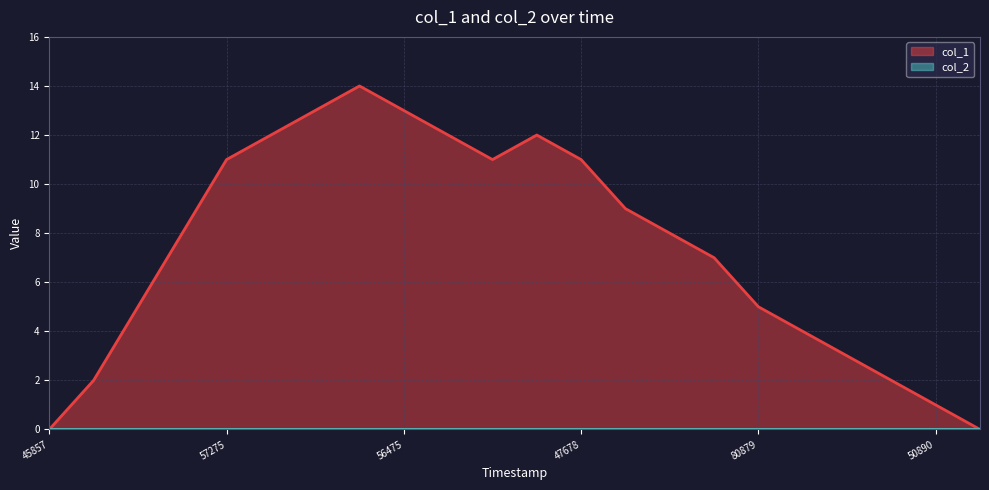

Where is the data nearest to the value 7?

1567130487